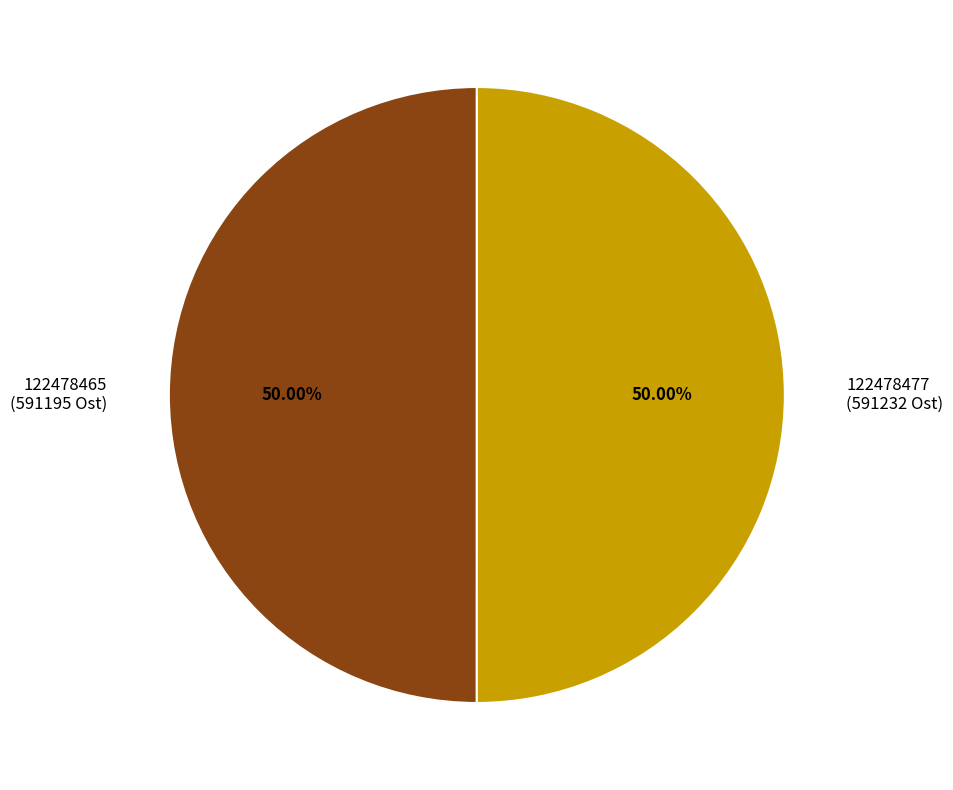

To the nearest percent, what percentage of the pie is 122478477?

50%